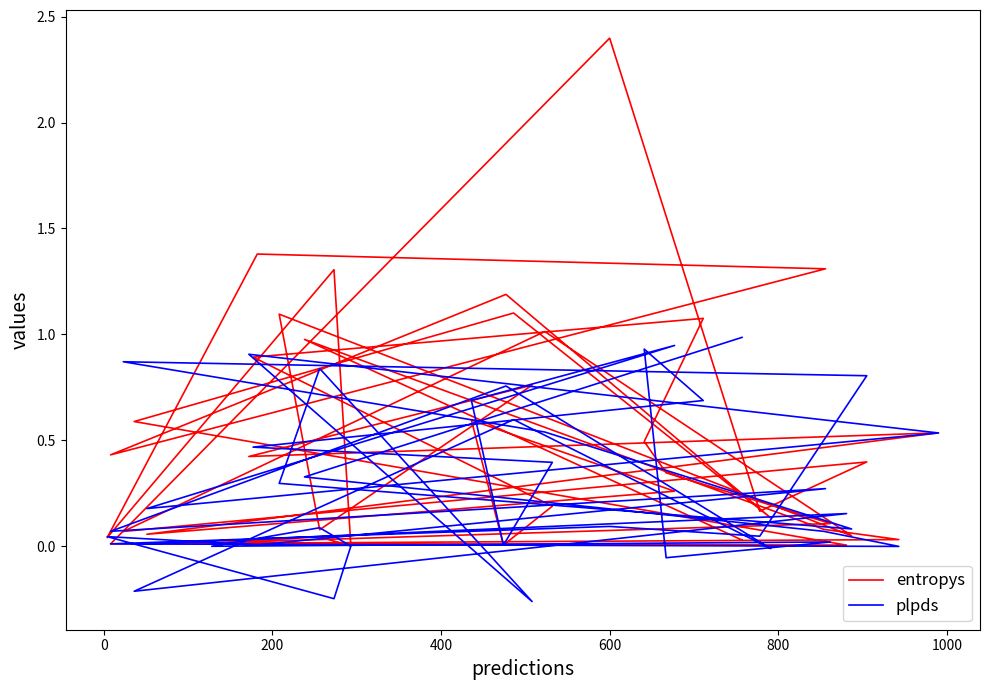

What is the average value of the entropys series?

0.5